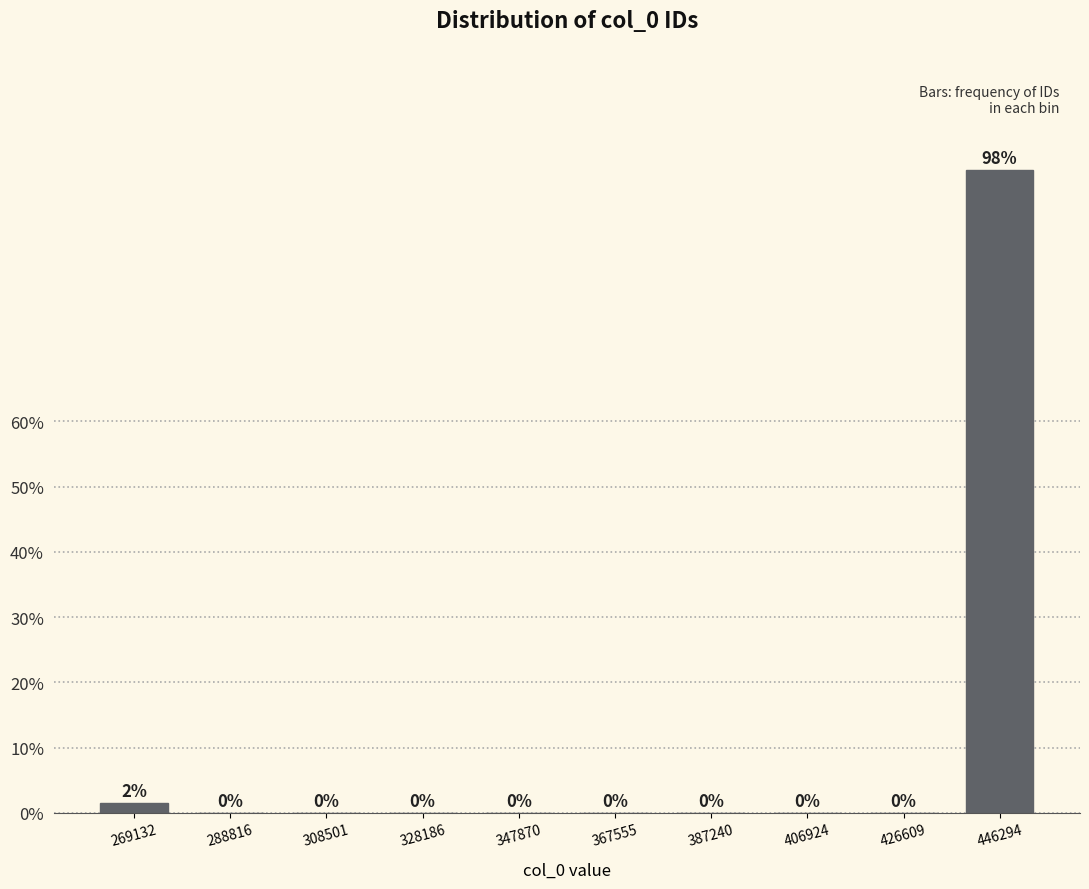

Between 269132 and 347870, which is larger?

269132